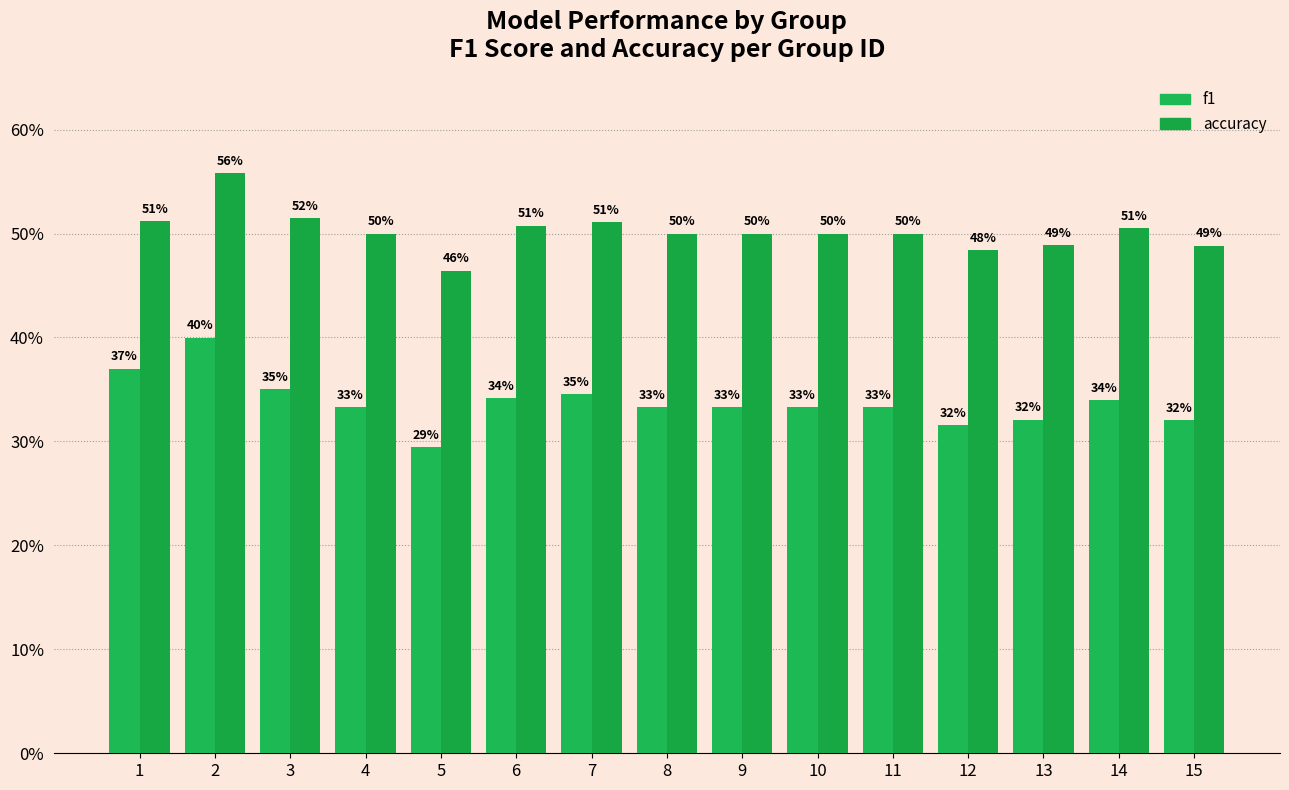

Are the bars grouped side by side (vs. stacked)?

Yes